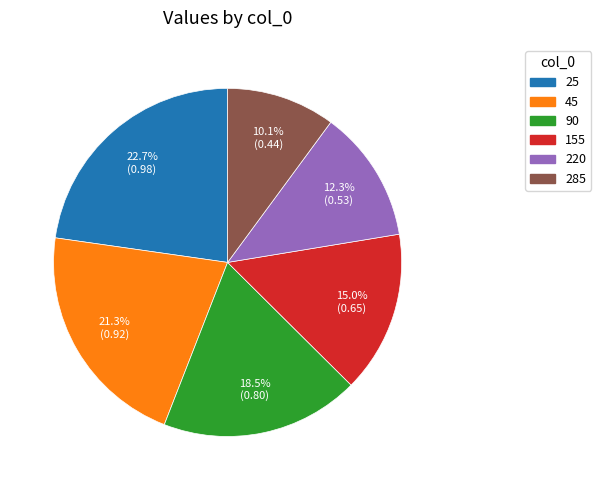

Which category has the biggest portion of the pie?

25